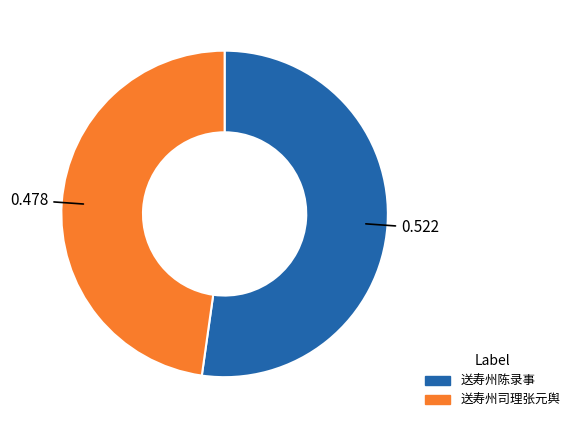

Which slice is the smallest?

送寿州司理张元舆